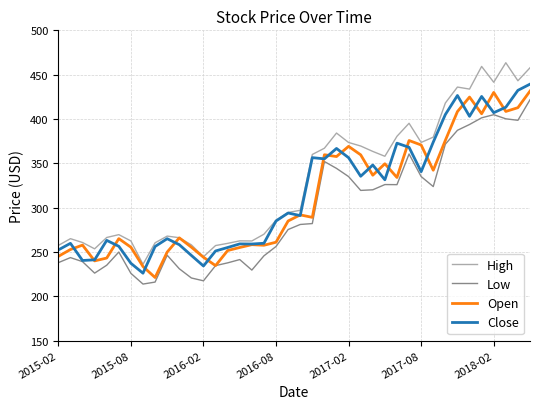

True or false: High and Low intersect in this chart.

False